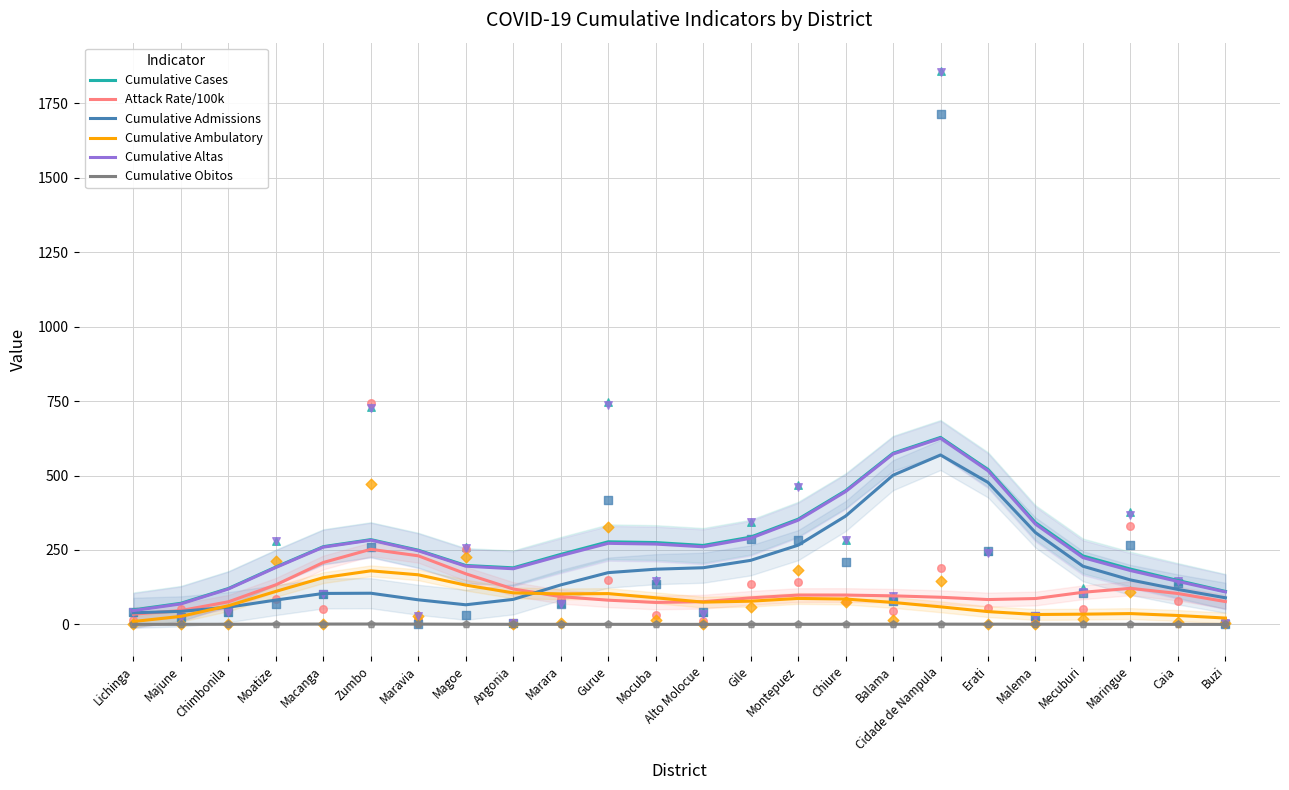

What are all the series names shown in the legend?

Cumulative Cases, Attack Rate/100k, Cumulative Admissions, Cumulative Ambulatory, Cumulative Altas, Cumulative Obitos